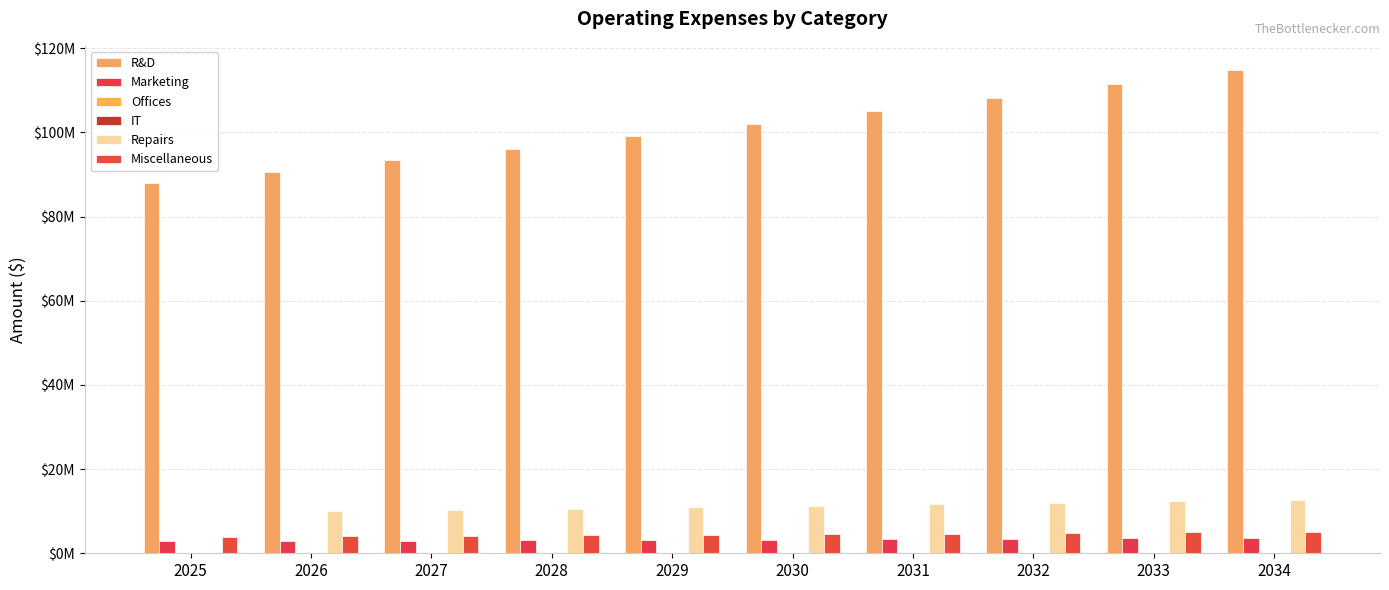

Is it true that Marketing equals 4513201.0 at 2028?

False